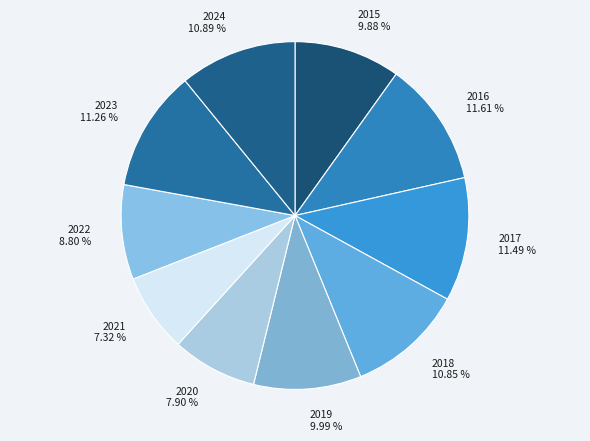

Which slice is the smallest?

2021